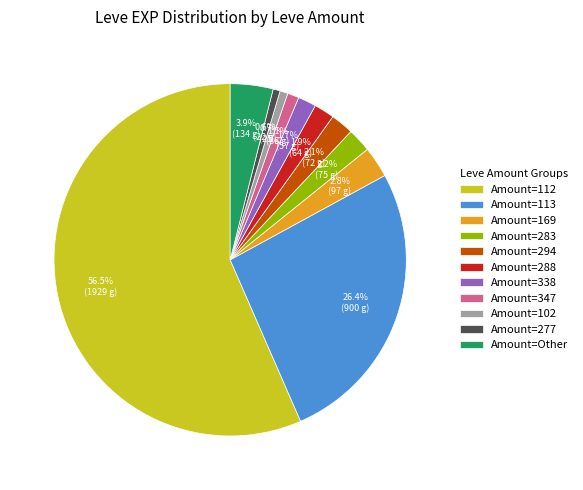

Is there a majority slice in this chart?

Yes